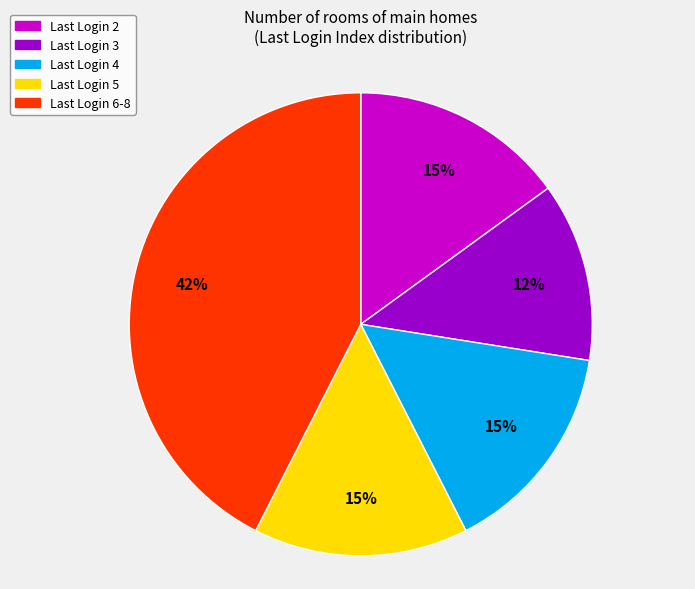

Is there a majority slice in this chart?

No